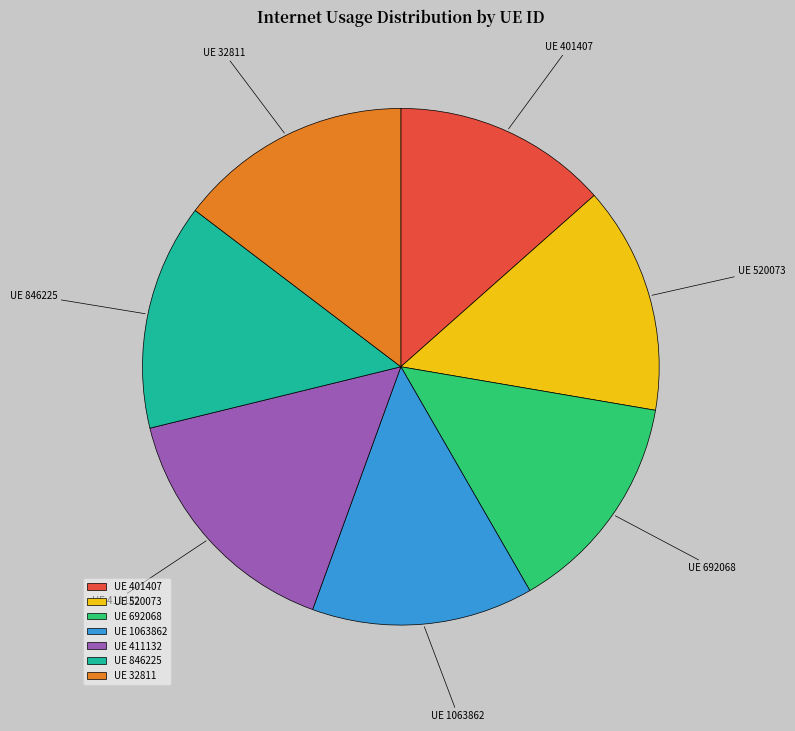

How many segments does this pie chart have?

7